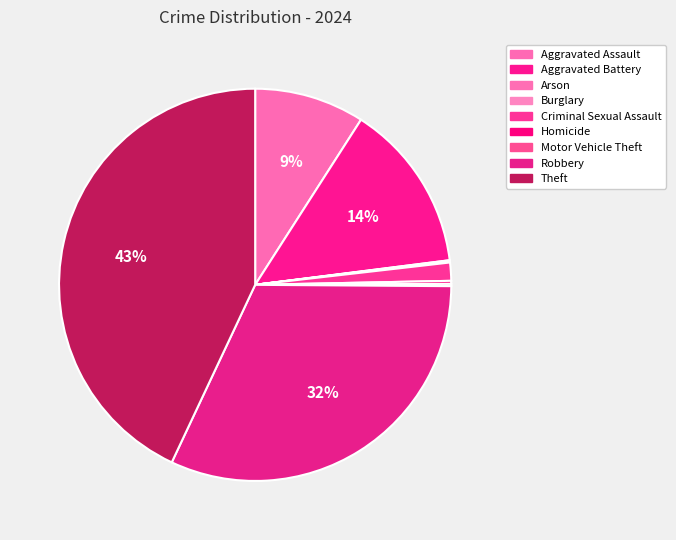

What is the change in value from Burglary to Homicide?

+2